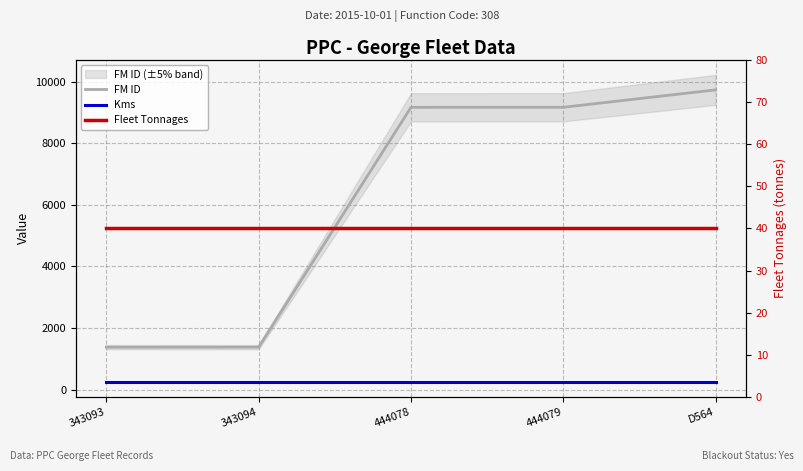

Rank the categories by Fleet Tonnages value from lowest to highest.

343093, 343094, 444078, 444079, D564